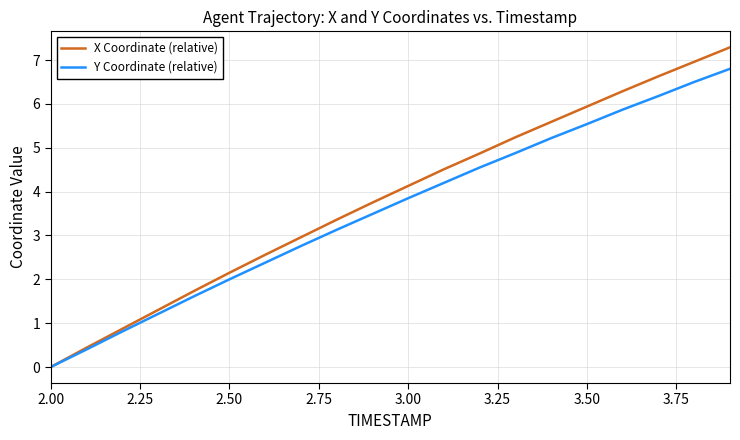

Rank the series by their maximum value, from highest to lowest.

X Coordinate (relative), Y Coordinate (relative)